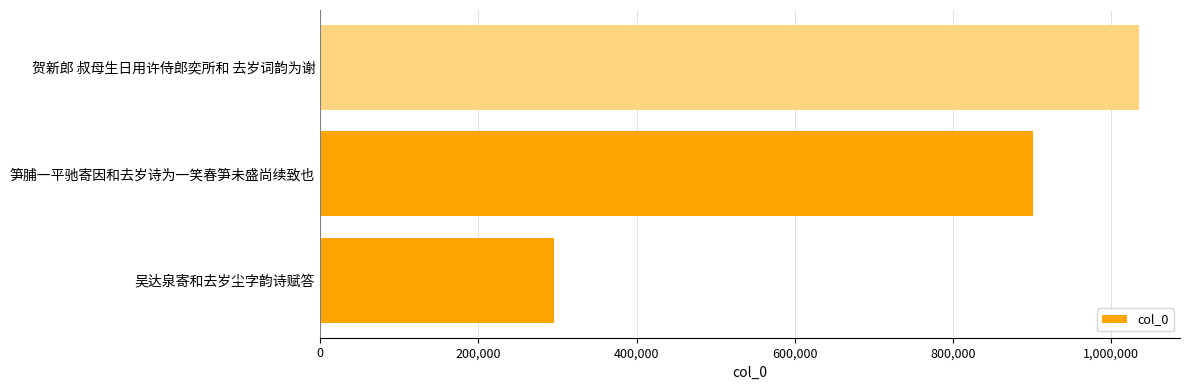

Which category has the highest value across all series?

贺新郎 叔母生日用许侍郎奕所和 去岁词韵为谢